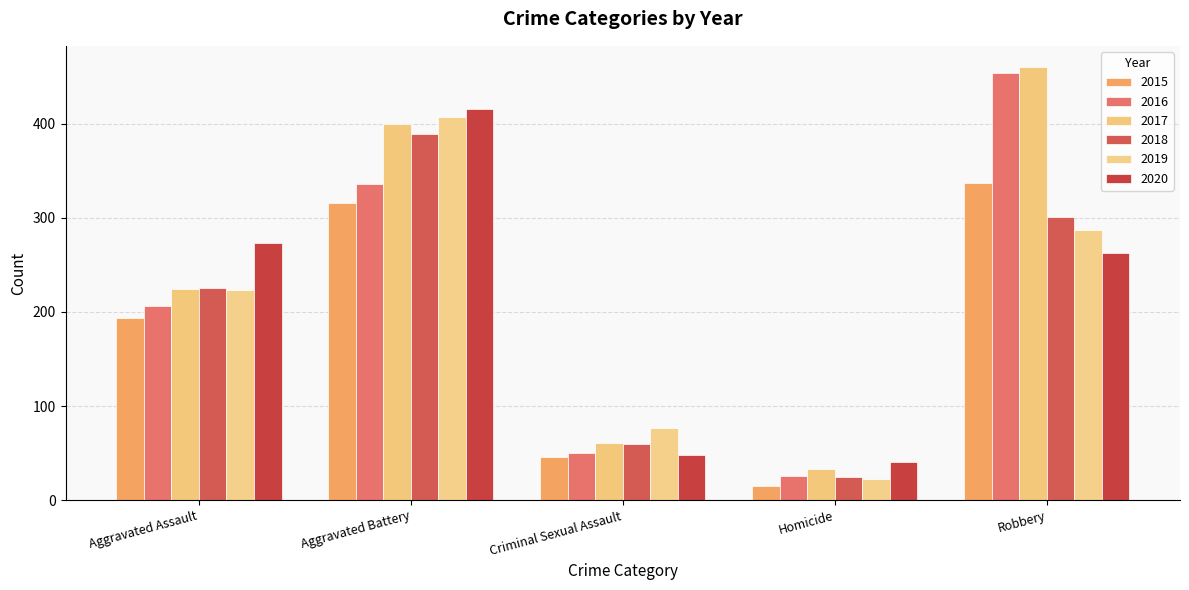

How many bars are there in each group?

6